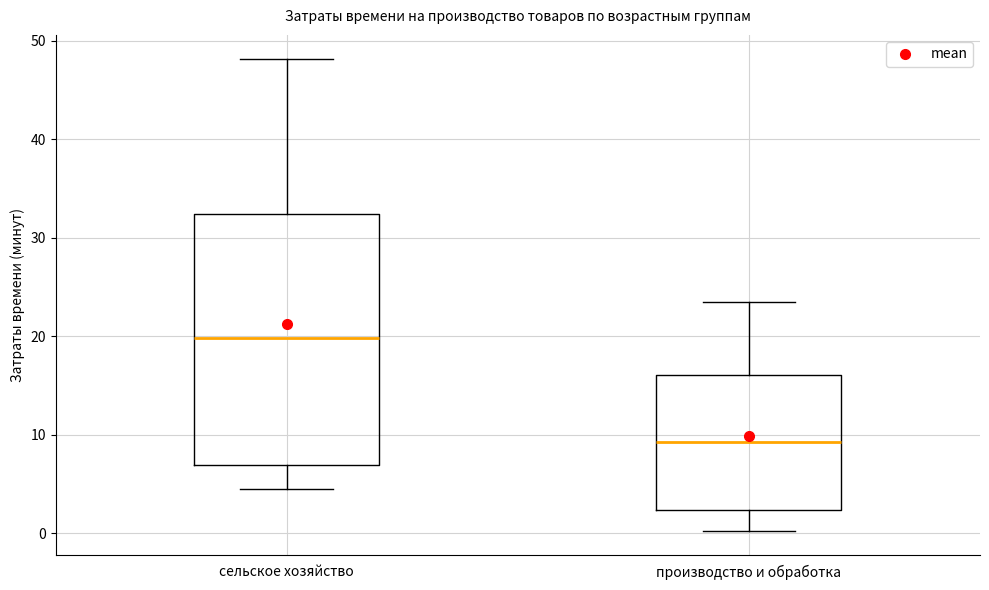

Reading left to right, transcribe this box plot: for each box, give where its median line is, the range the box spans, and where its two whiskers end, as read against the y-axis. The values are not printed on the chart, so give them approximately, as read against the axis.

сельское хозяйство: median 20, box 7 to 32, whiskers 4 to 48
производство и обработка: median 9, box 2 to 16, whiskers 0 to 23